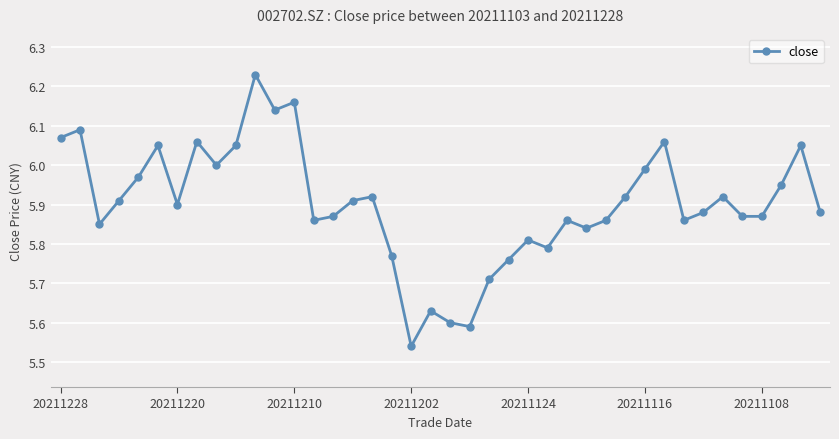

What is the difference between the maximum and minimum values?

0.7